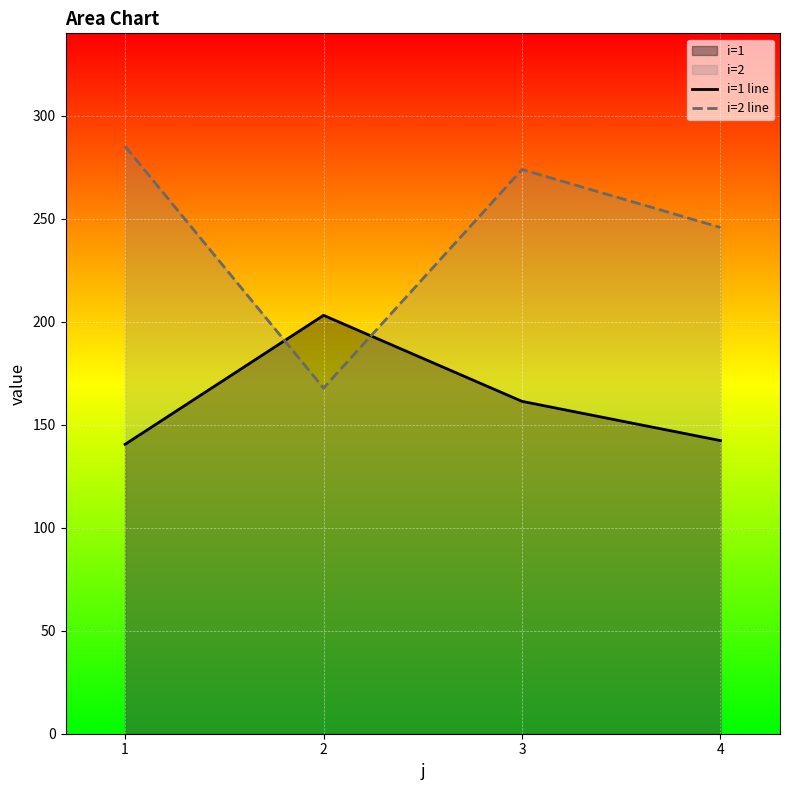

At which label does i=1 line reach its peak?

2